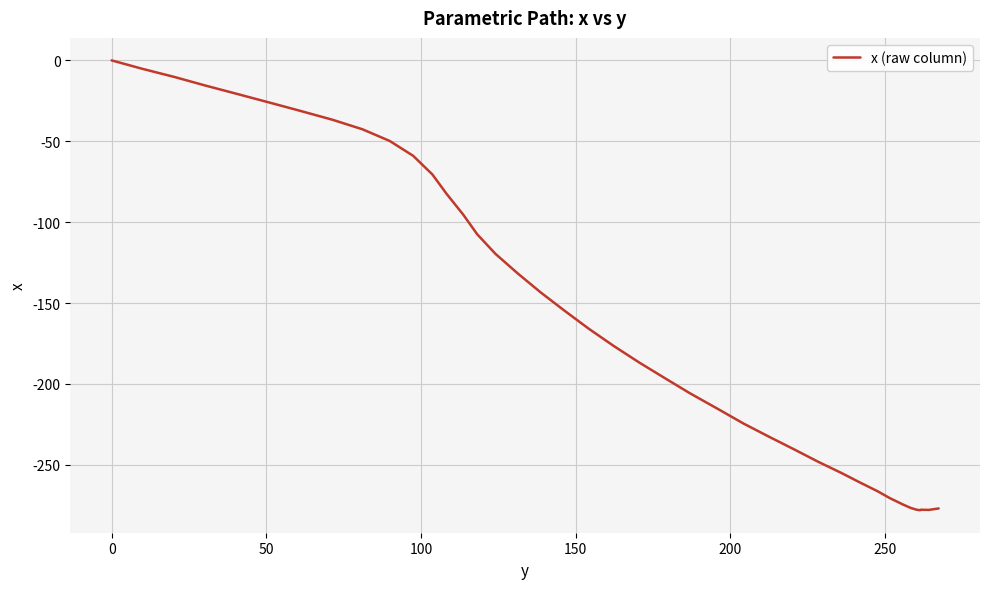

Count the number of data series in this chart.

1